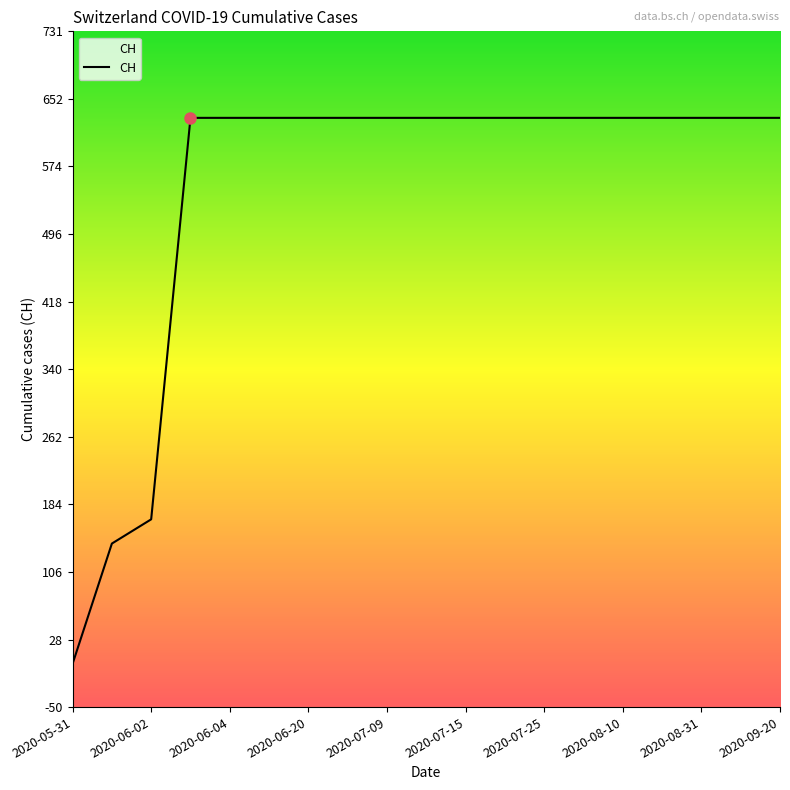

True or false: the data shows 1026 at 11.

False